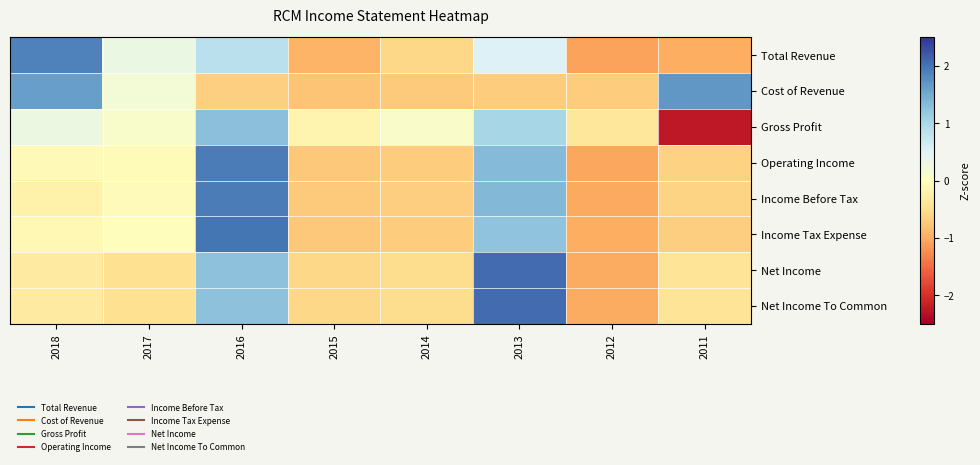

Which category has the highest value across all series?

2013